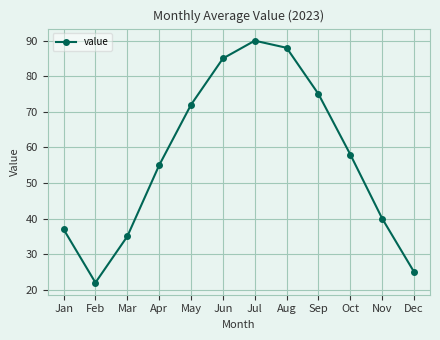

What is the average value?

57